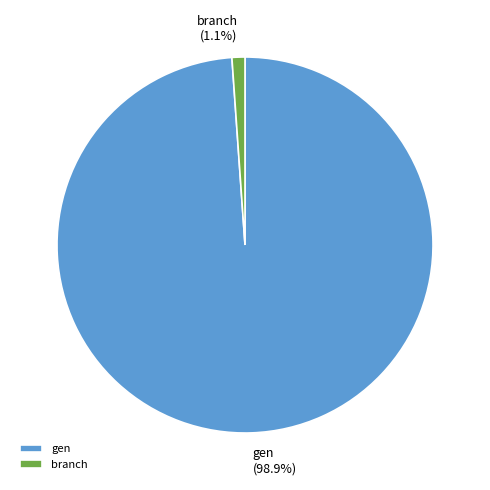

Which category has the smallest portion of the pie?

branch